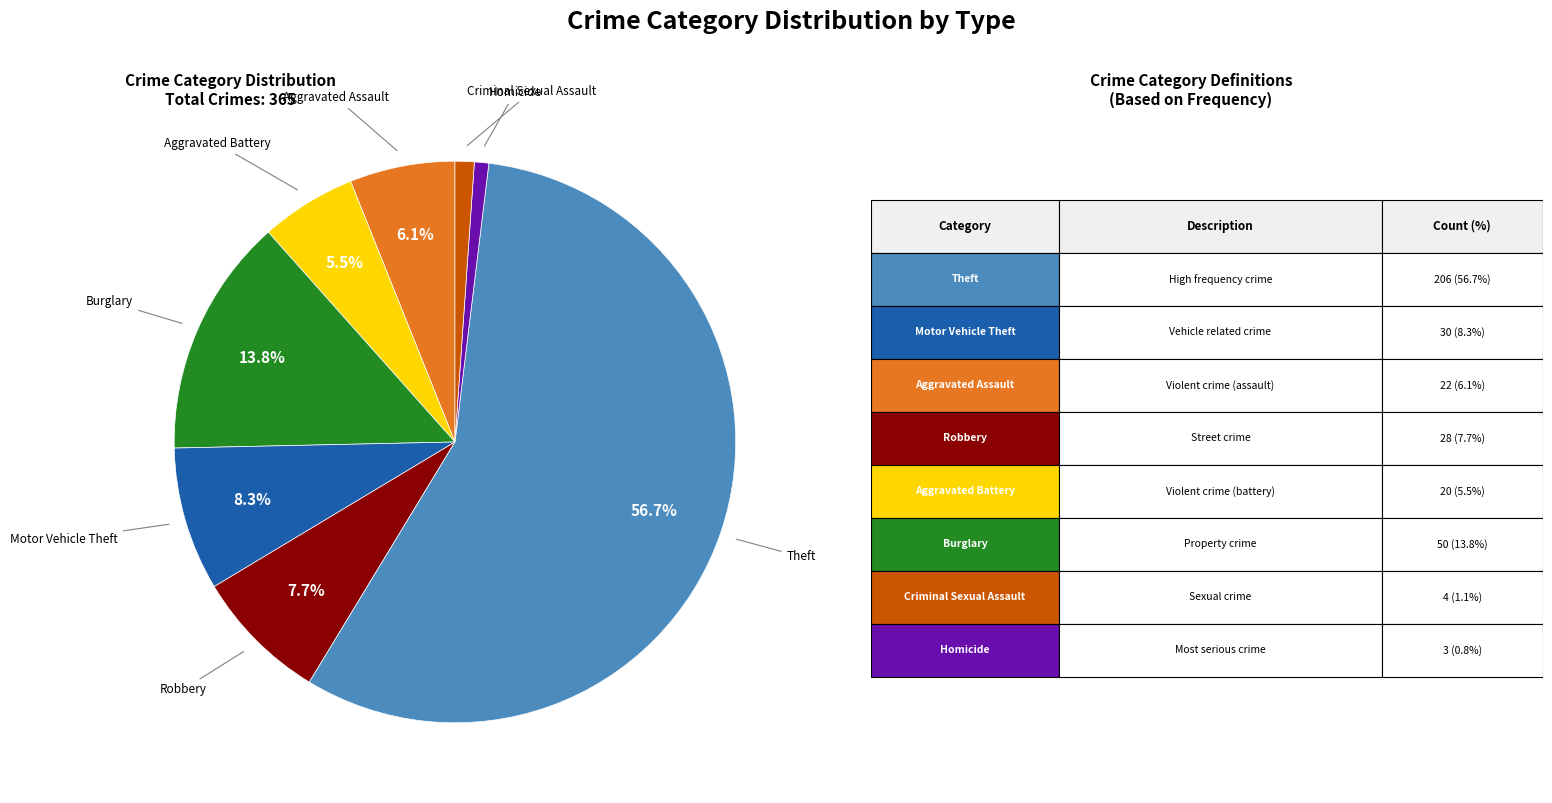

Does any single category account for the majority?

Yes